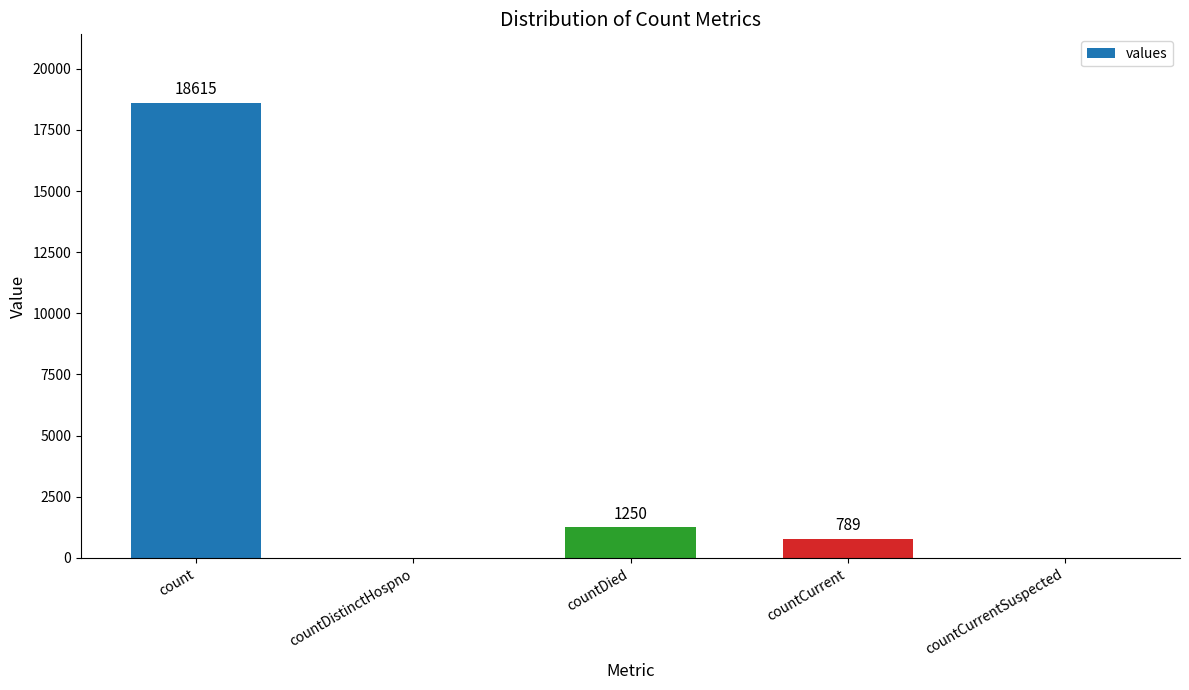

What value does the data have at count?

18615